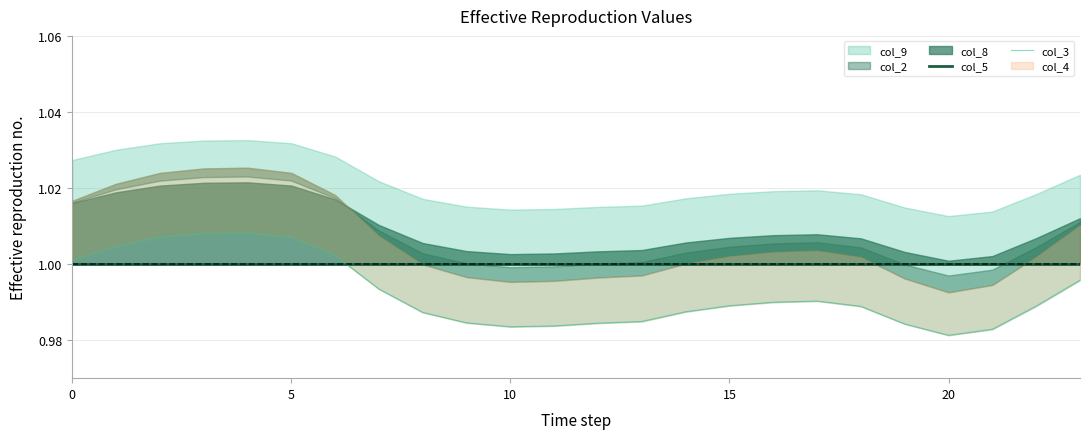

The col_5 series shows 1.5 at 20. True or false?

False